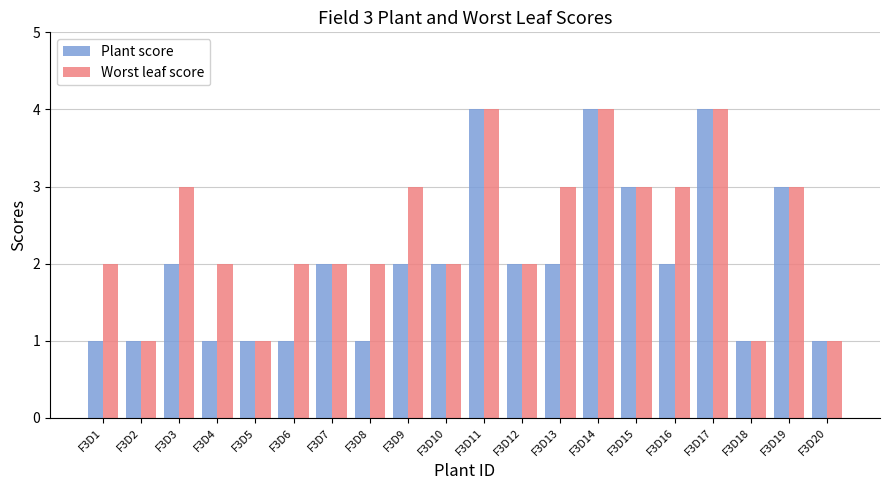

List the series in order of their overall mean, highest first.

Worst leaf score, Plant score